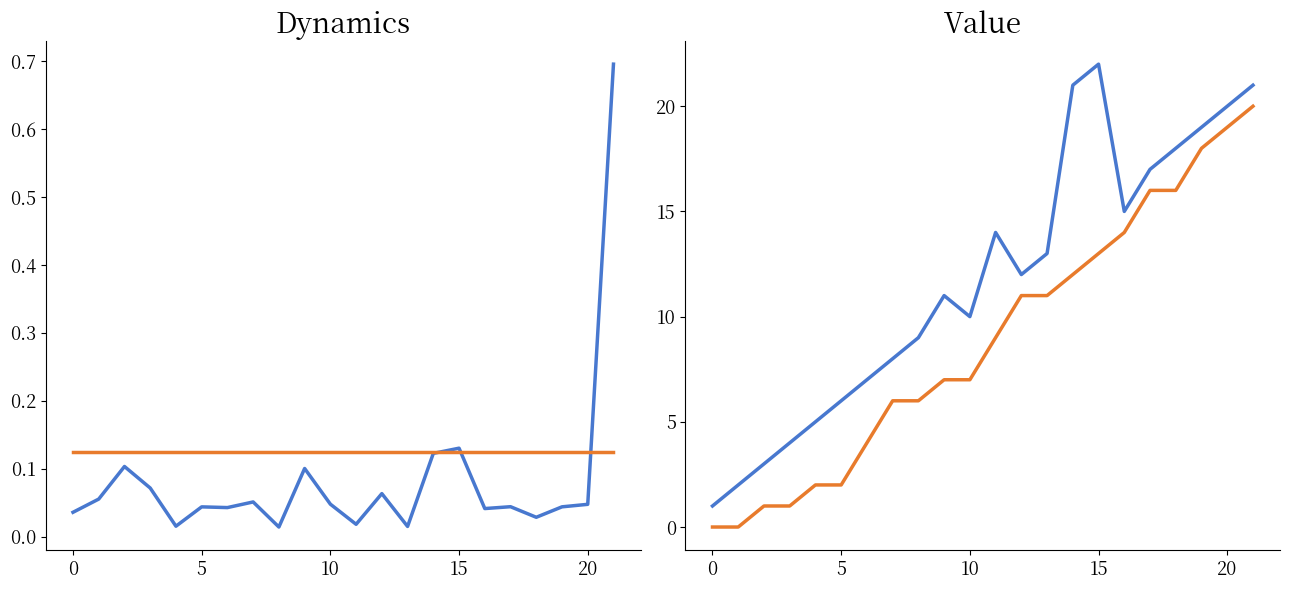

True or false: from_bus has a value of 9.6 at 7.

False